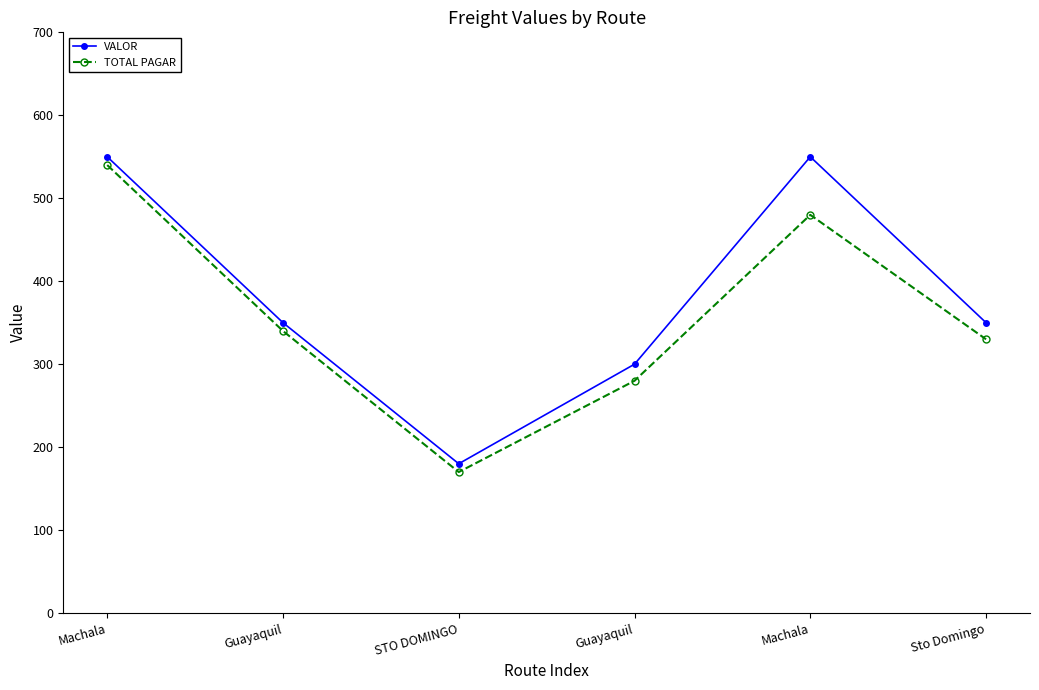

What are all the series names shown in the legend?

VALOR, TOTAL PAGAR